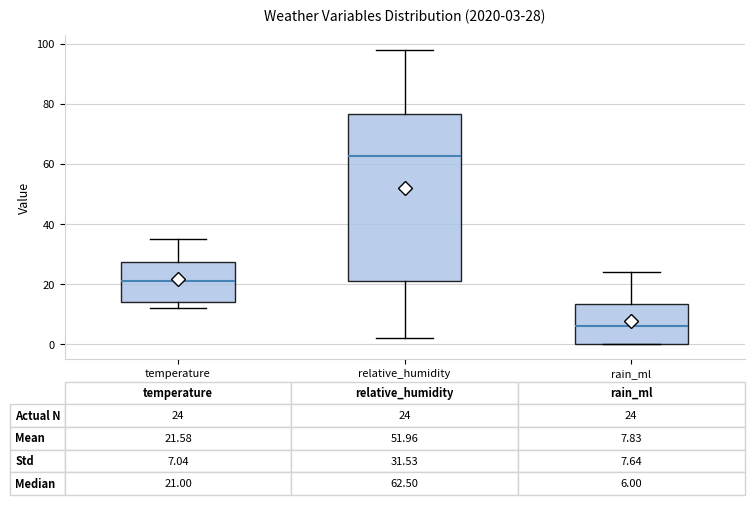

Which box has the lowest median line?

rain_ml